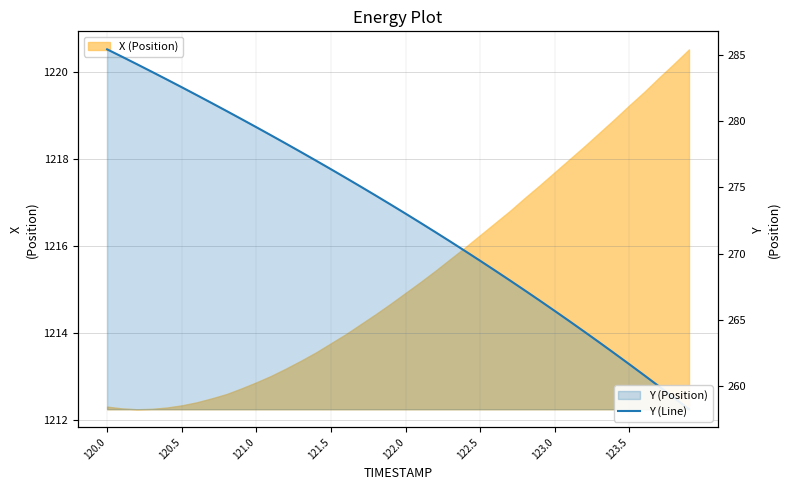

At which label does the data first exceed 273?

120.0